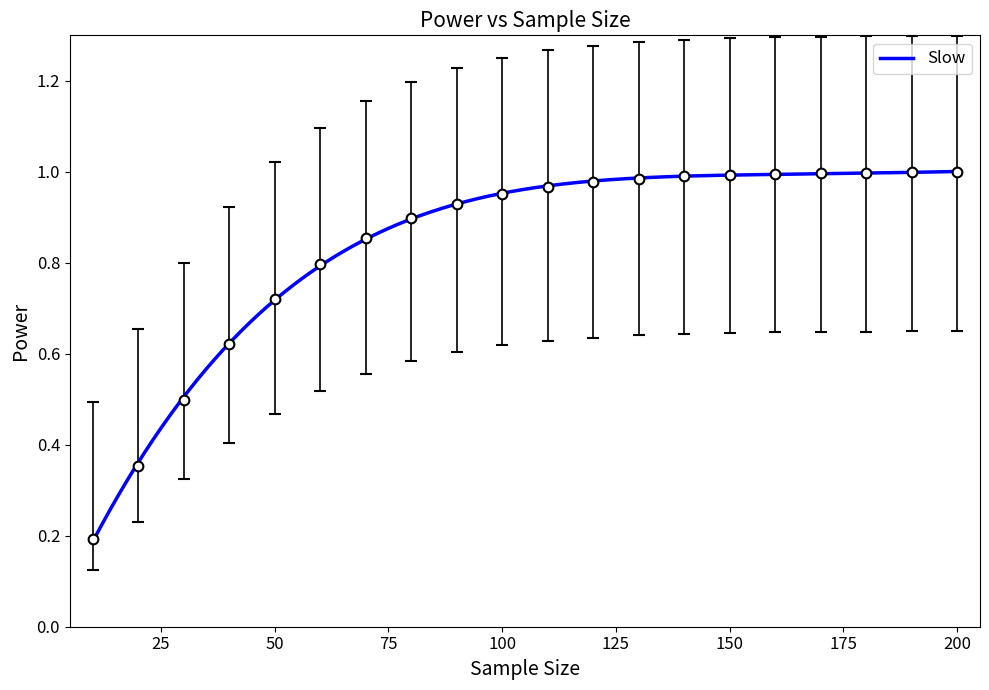

What is the change in value from 20 to 170?

+0.6